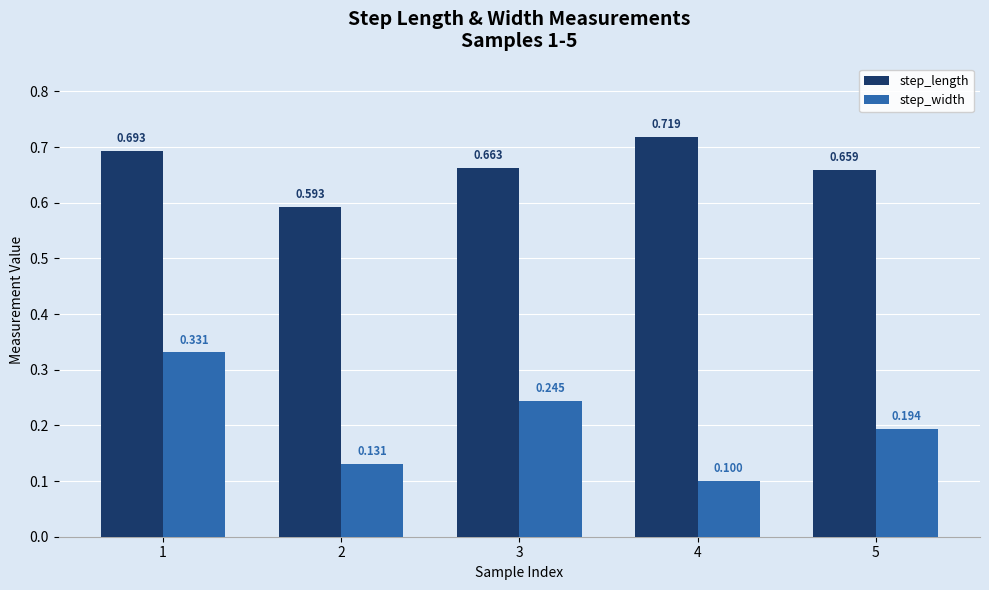

Which series has the widest spread of values?

step_width